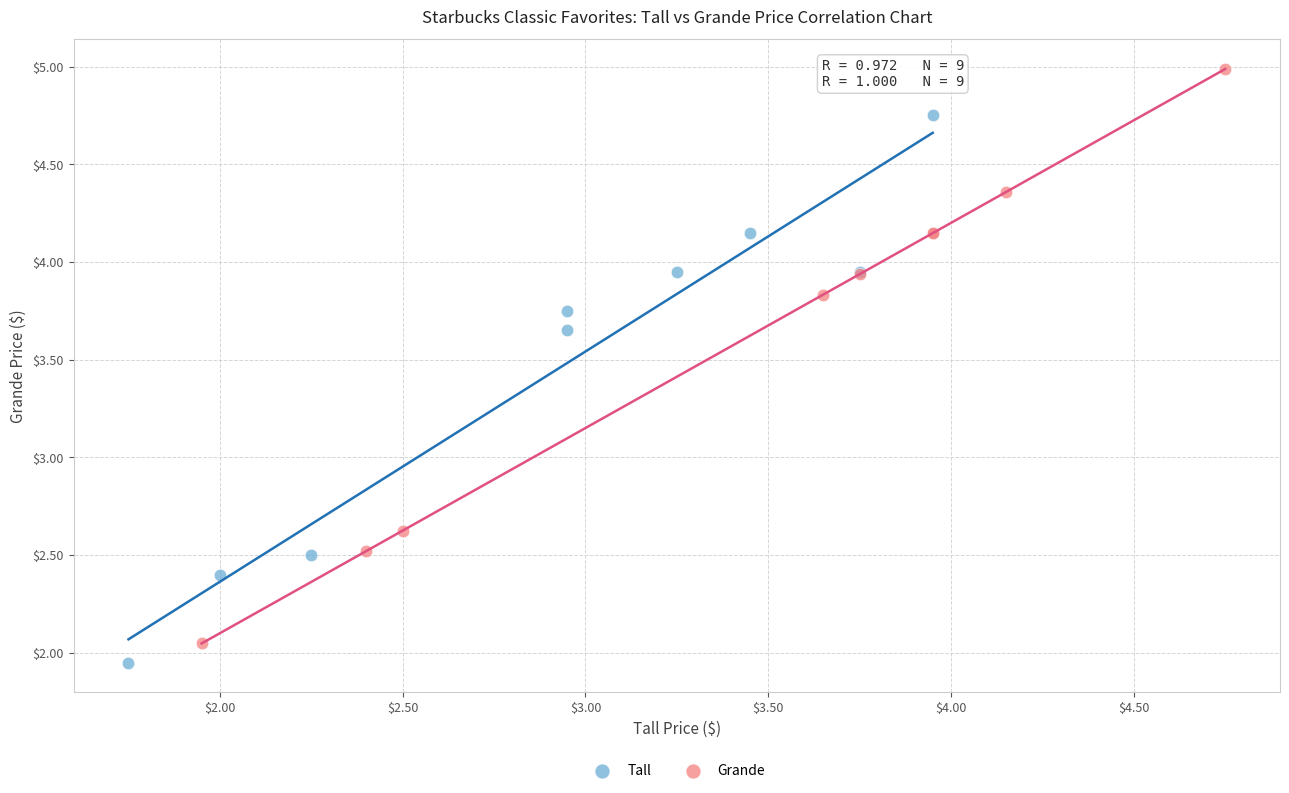

Which series has the largest Y range (max minus min)?

Grande